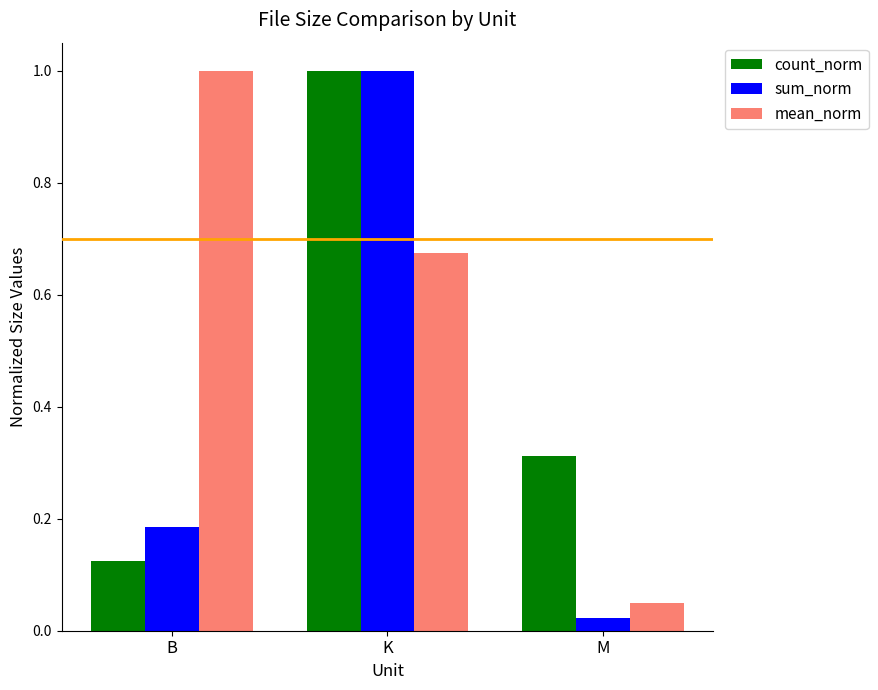

Which category has the lowest value across all series?

M